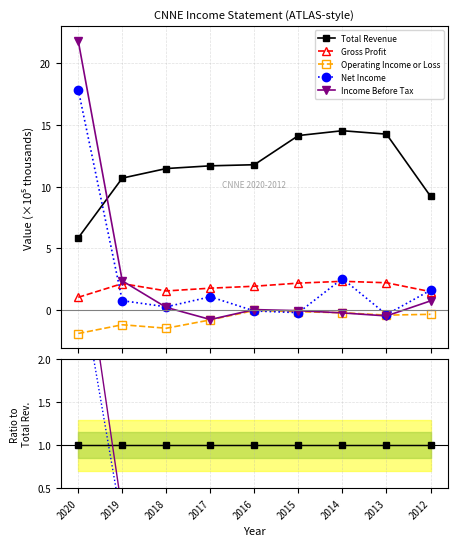

The Income Before Tax series shows -0.0 at 2015. True or false?

False